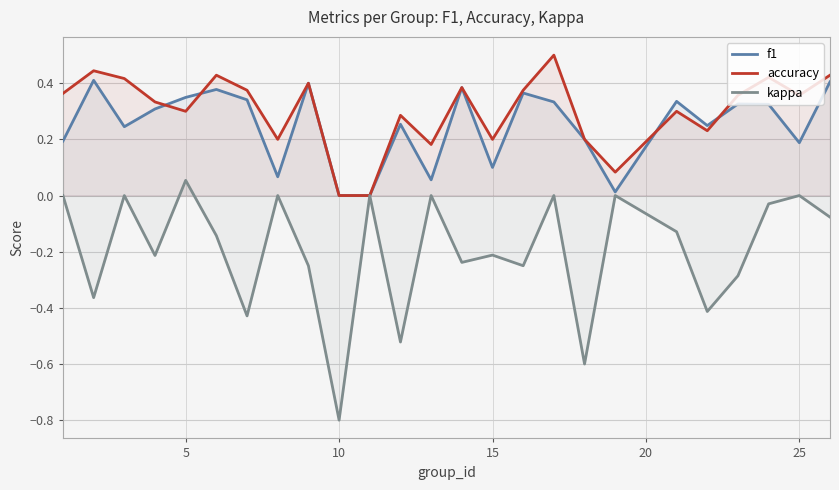

What is the average value of the accuracy series?

0.3